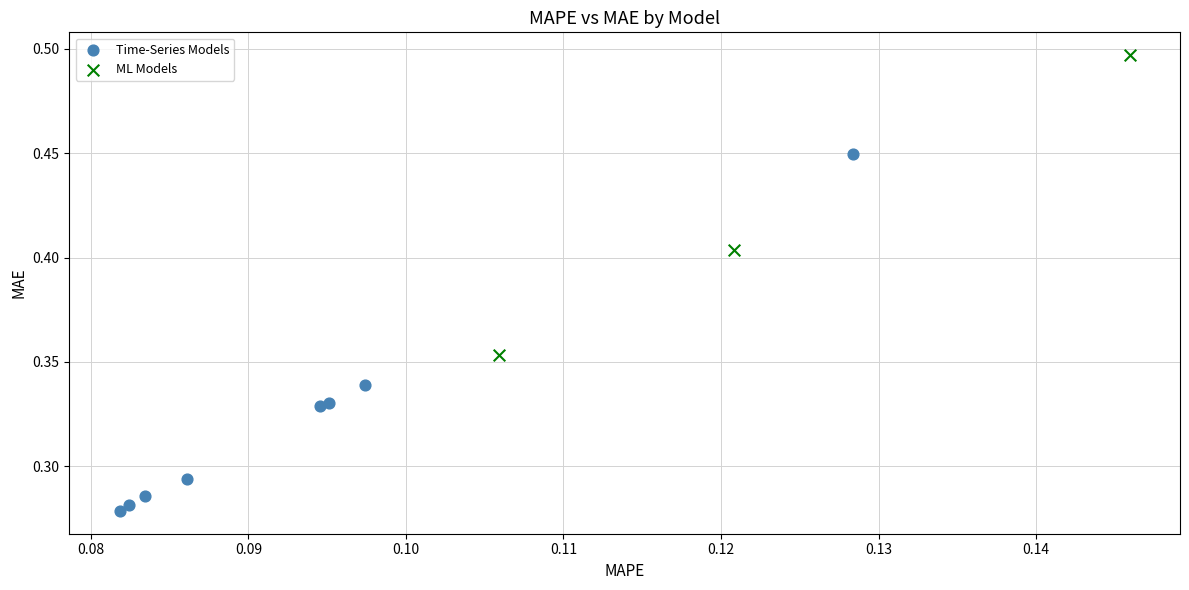

Which series reaches the maximum Y coordinate?

ML Models